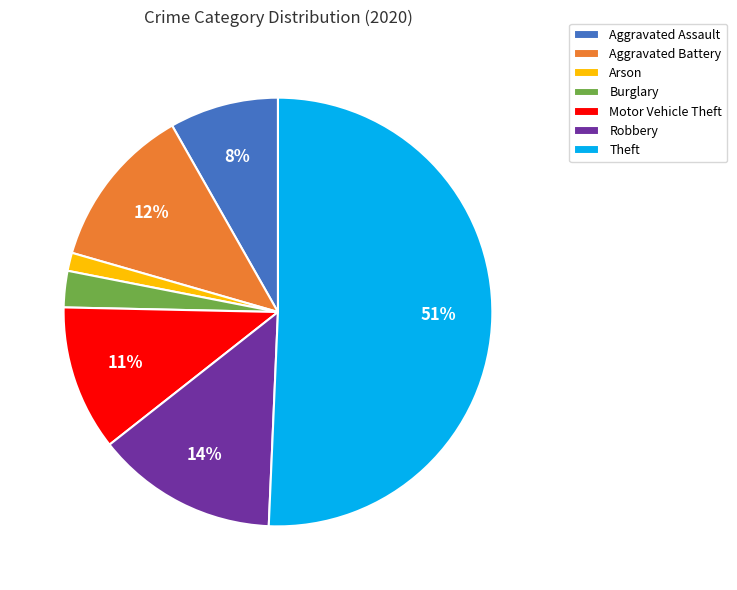

Combined, do Arson and Theft account for over 50%?

Yes